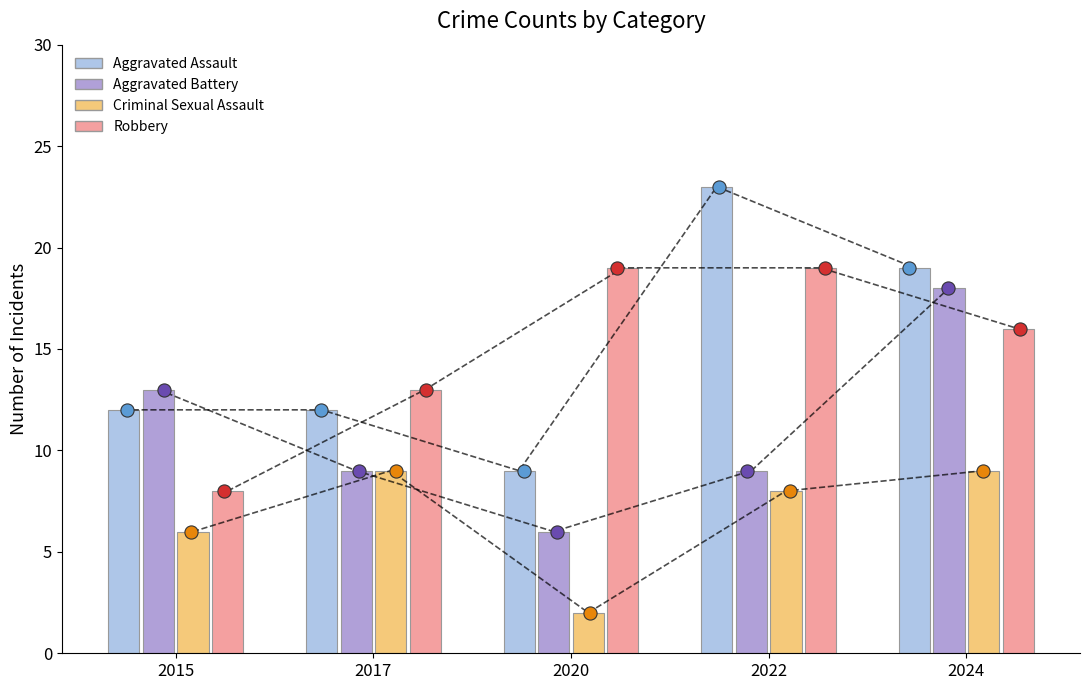

Which series reaches the maximum Y coordinate?

Aggravated Assault